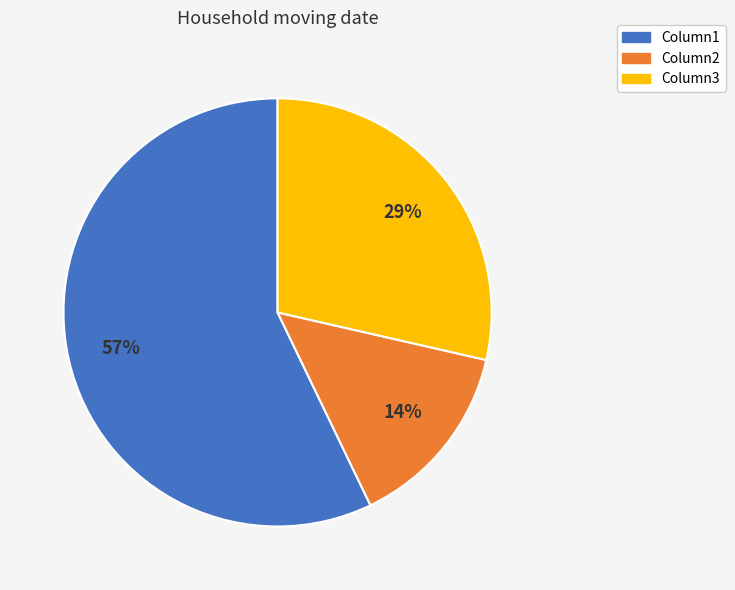

What is the ratio of the value at Column1 to the value at Column3?

2.0